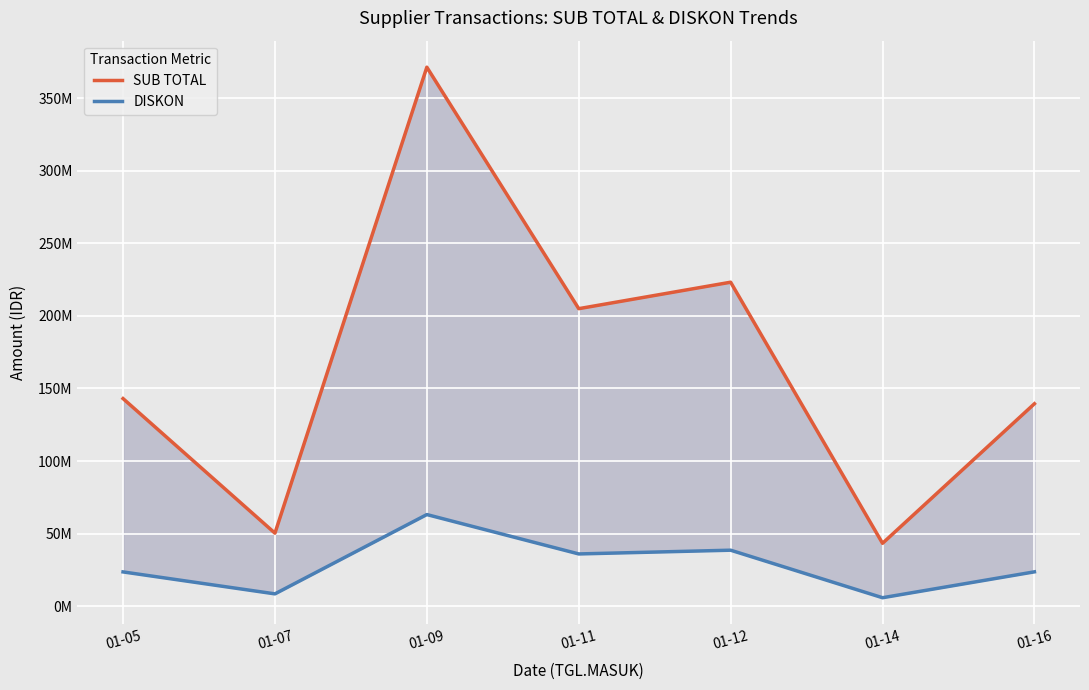

What are all the series names shown in the legend?

SUB TOTAL, DISKON